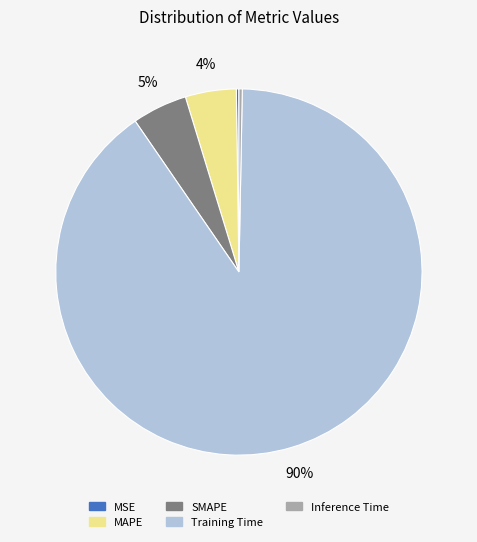

Is the sum of Training Time and Inference Time greater than half?

Yes